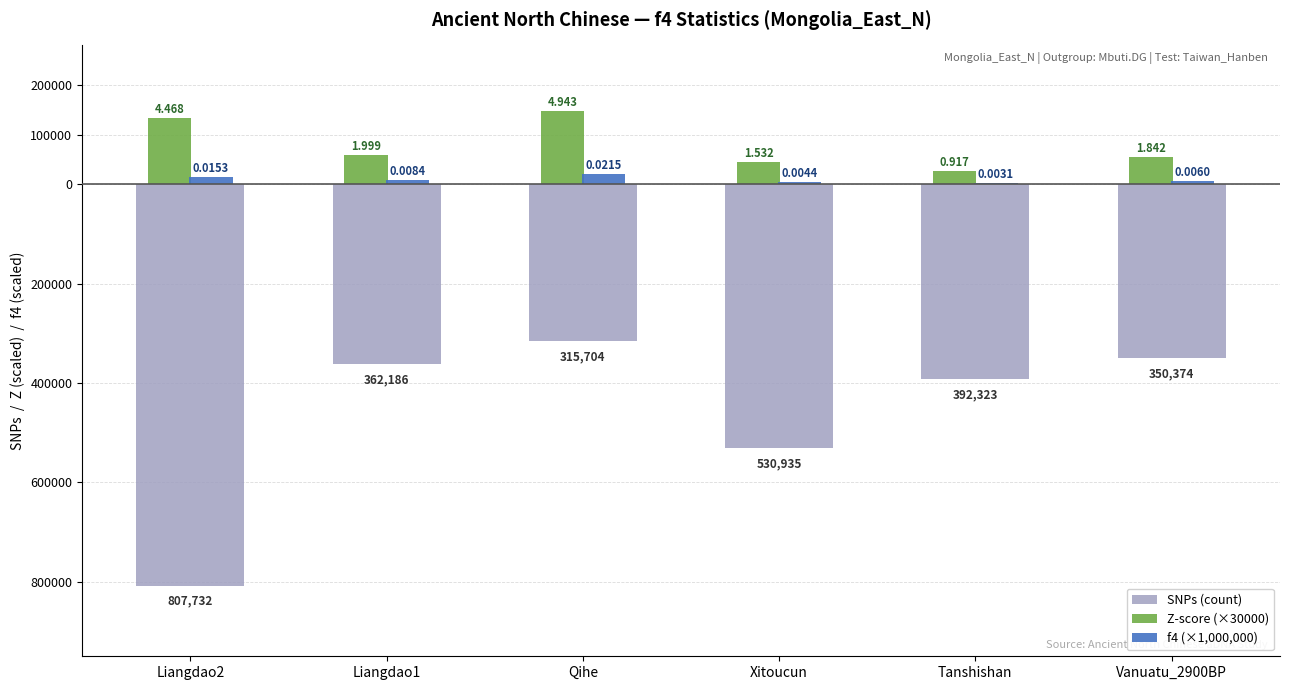

What is the value of the f4 (×1,000,000) bar at the 6th from the left?

6000